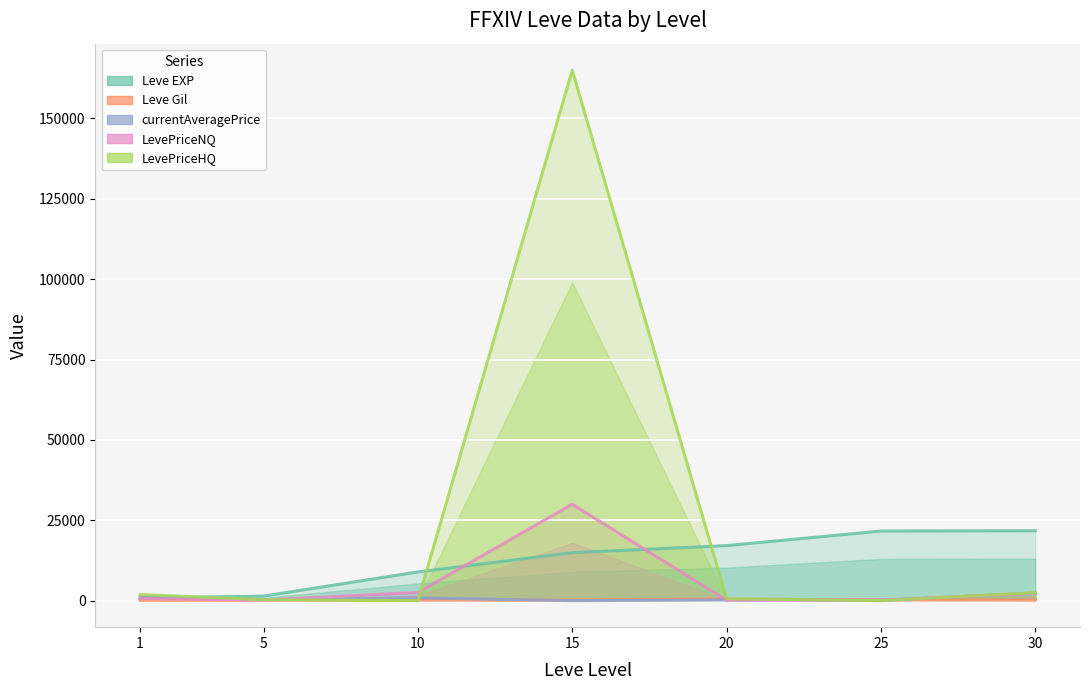

True or false: LevePriceNQ has a value of 53.4 at 5.

False